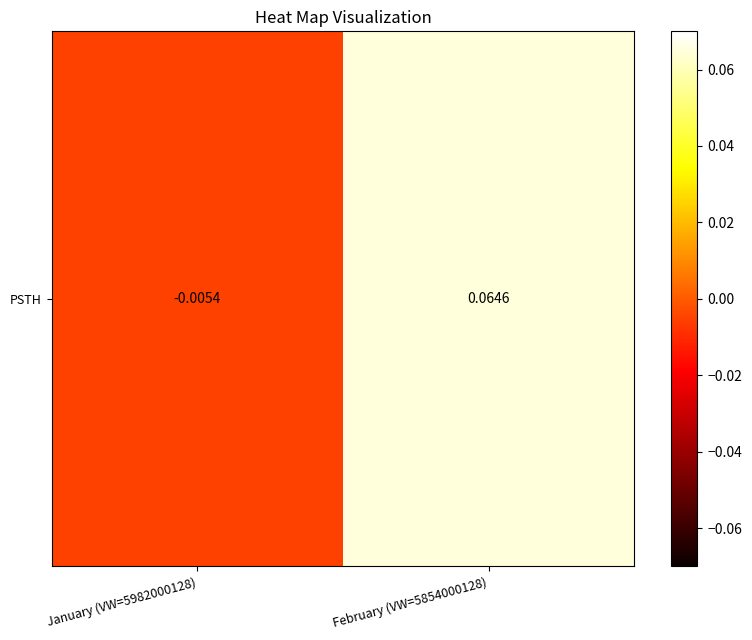

What is the approximate value at February (VW=5854000128)?

0.1